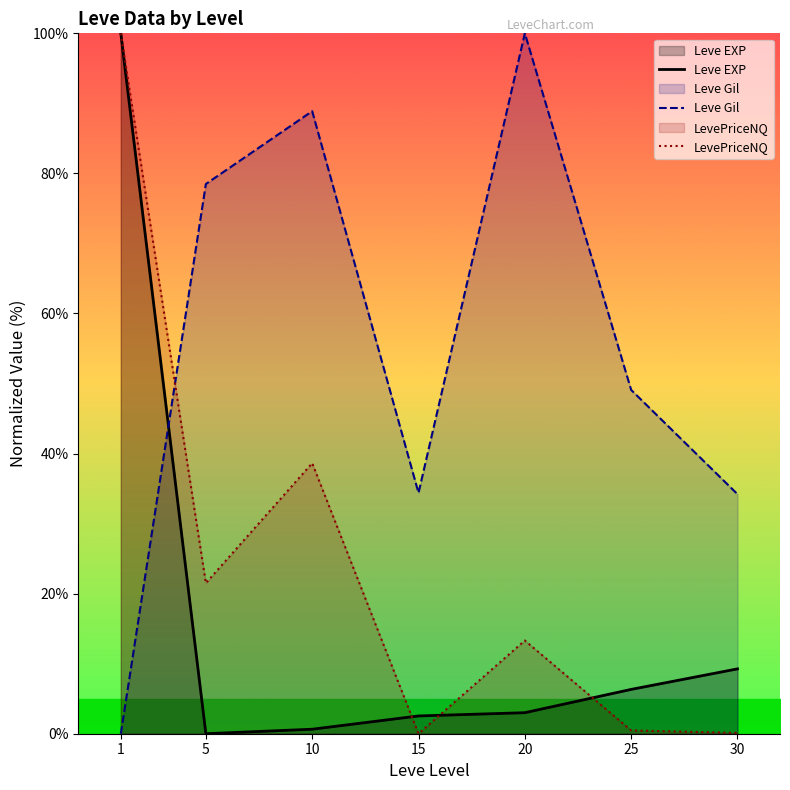

What value does the Leve Gil series have at 5?

78.5